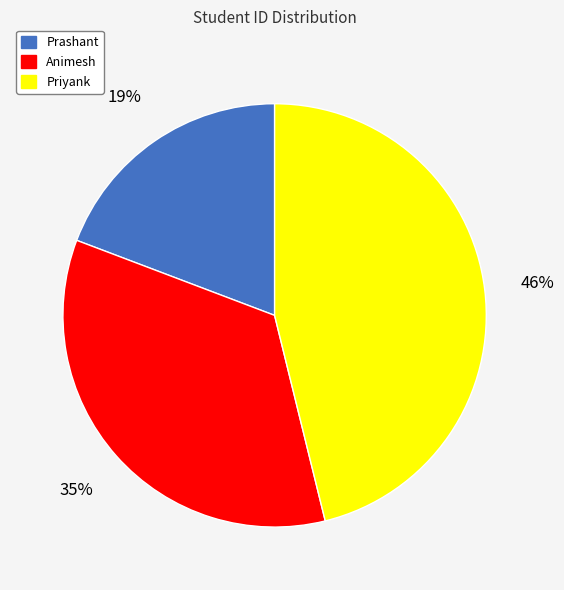

What is the ratio of the value at Animesh to the value at Prashant?

1.8